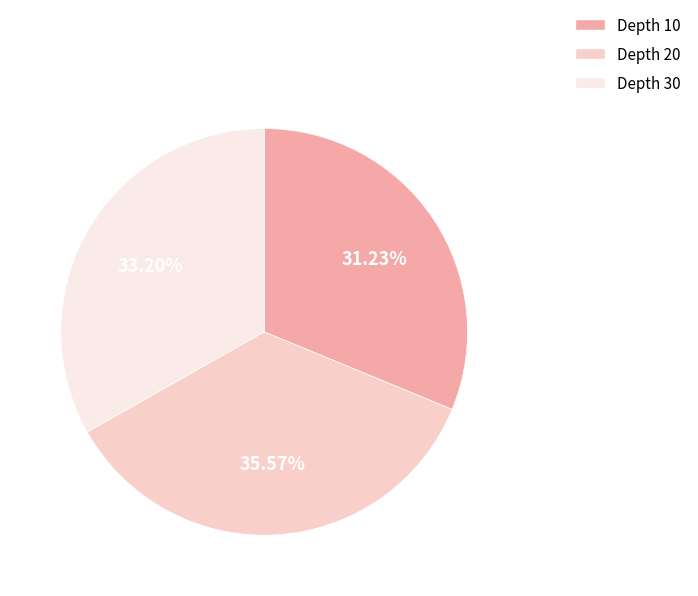

Is the sum of Depth 10 and Depth 30 greater than half?

Yes